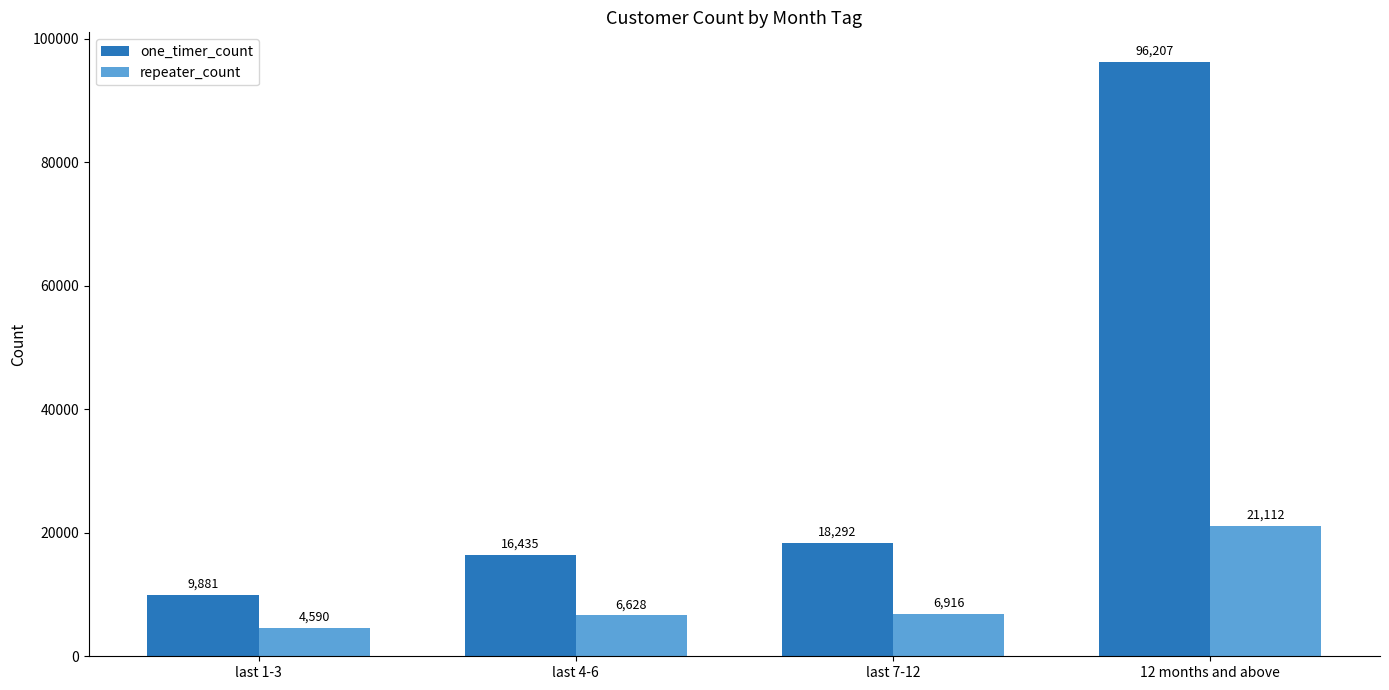

Reading right to left, list all the values displayed in this chart.

one_timer_count: 12 months and above=96207	last 7-12=18292	last 4-6=16435	last 1-3=9881
repeater_count: 12 months and above=21112	last 7-12=6916	last 4-6=6628	last 1-3=4590